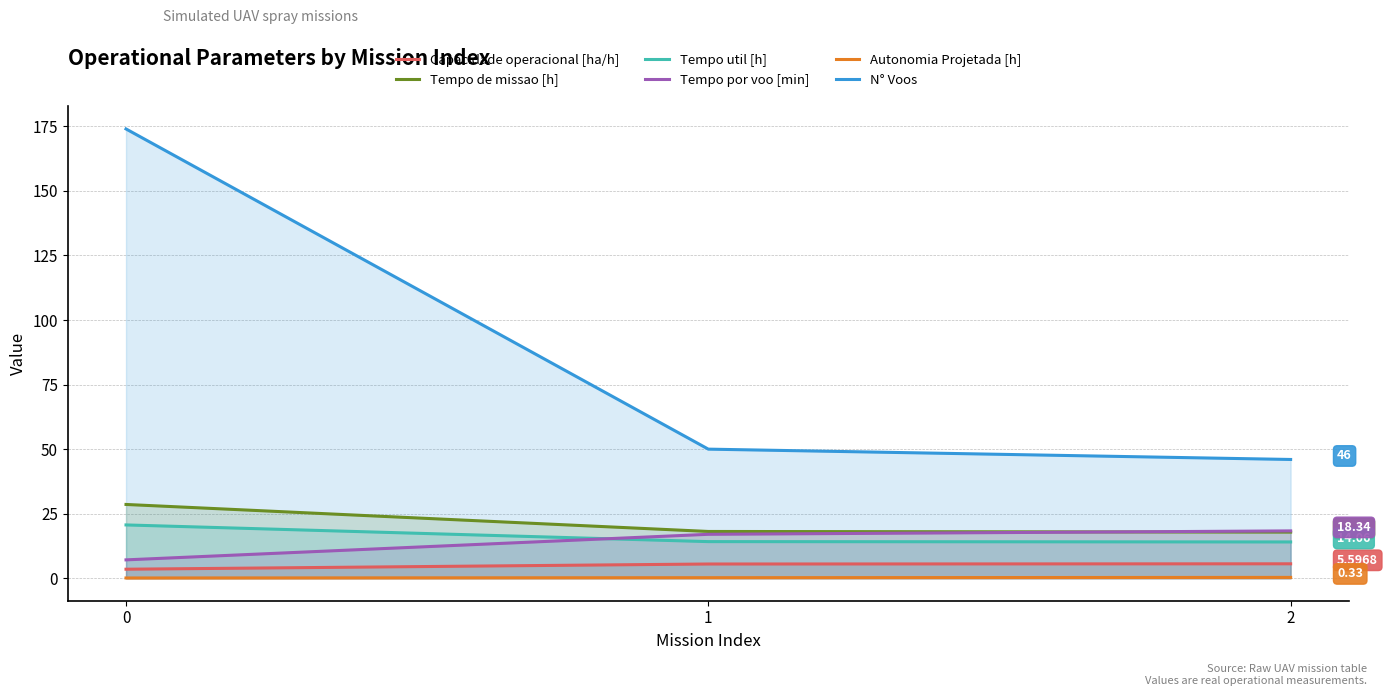

Count the number of data series in this chart.

6